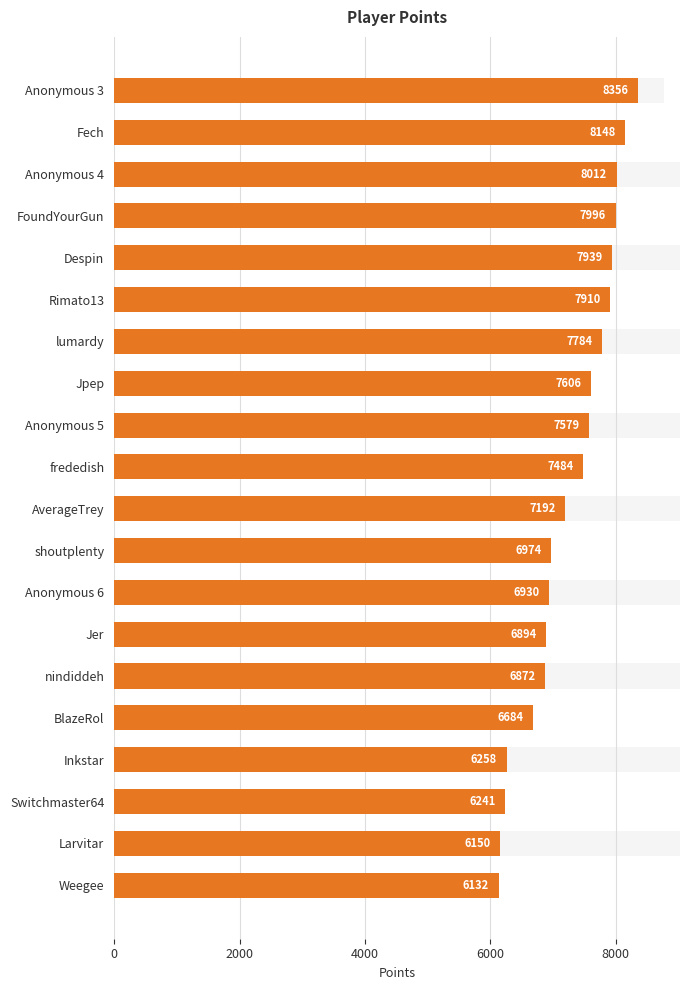

The value at 14 is 4302. True or false?

False